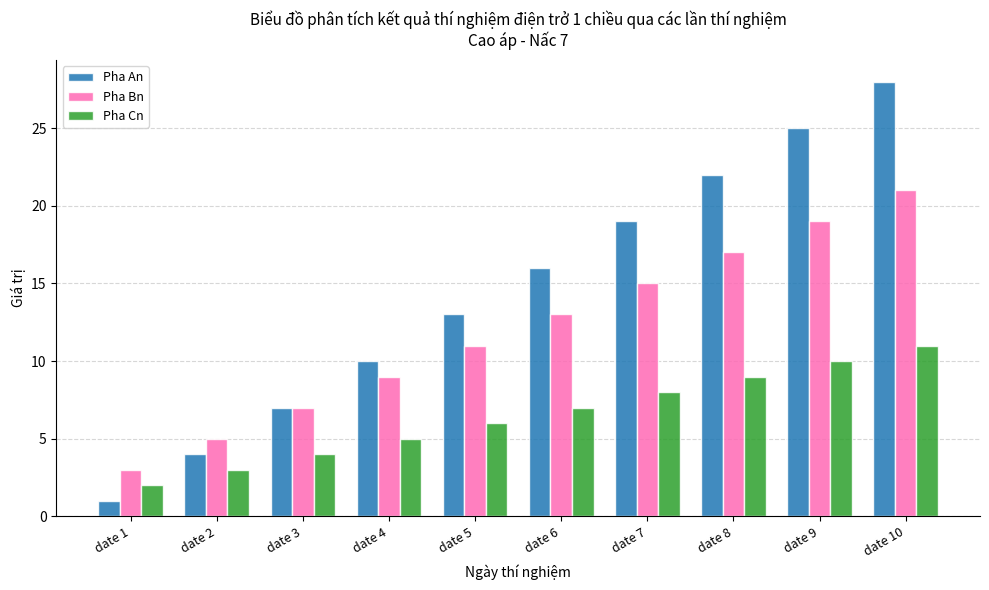

How many Pha Bn values are between 7 and 17?

6